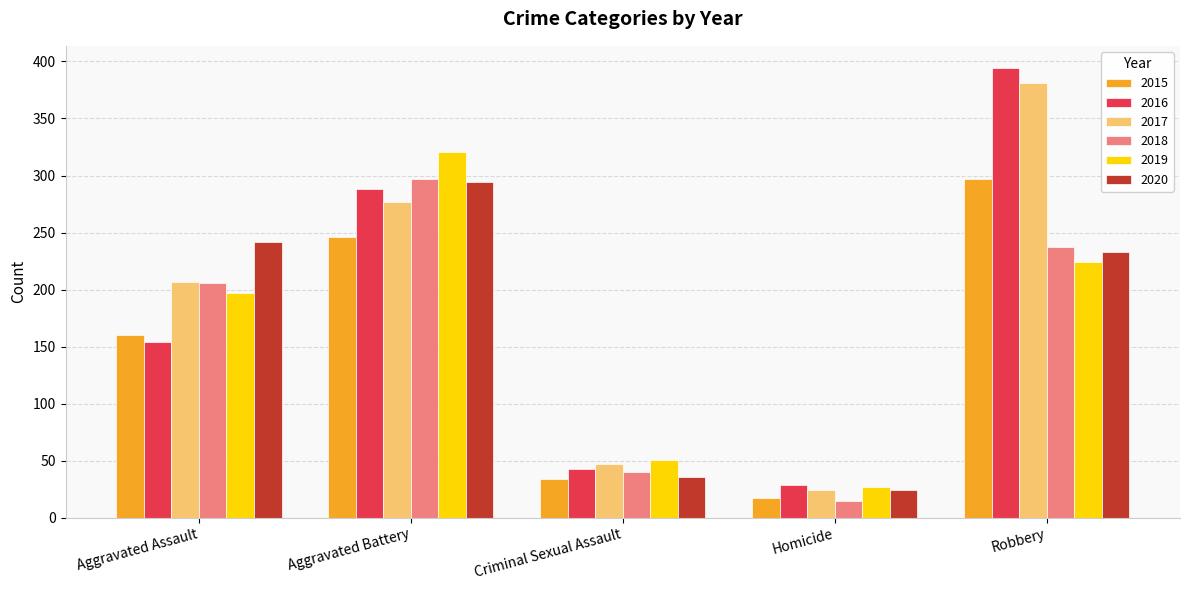

Which series changed the most between Criminal Sexual Assault and Homicide?

2018